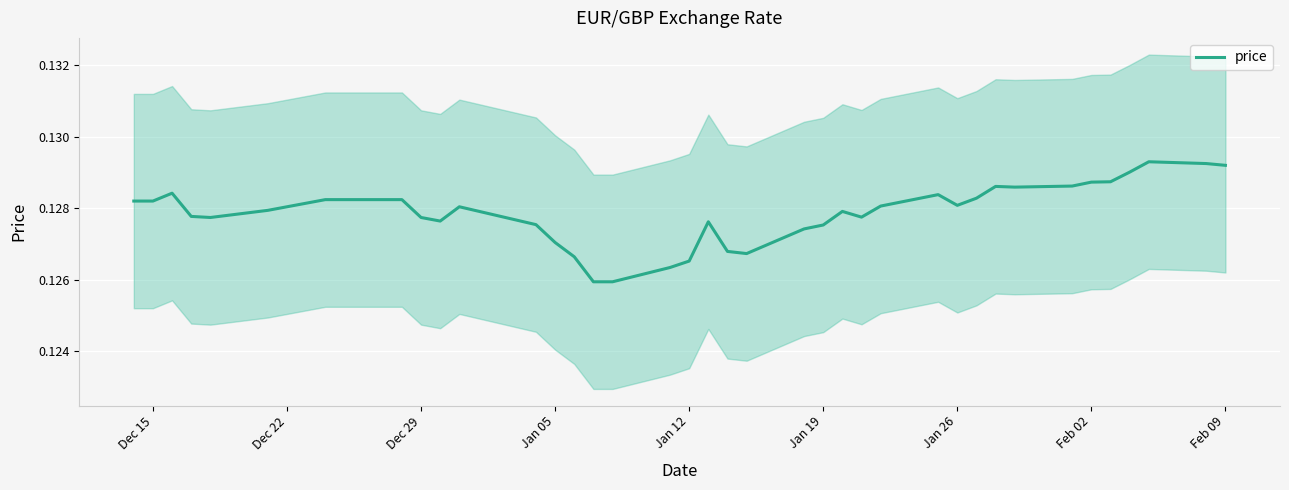

How many interior local valleys (lower than both neighbors) does the data have?

6